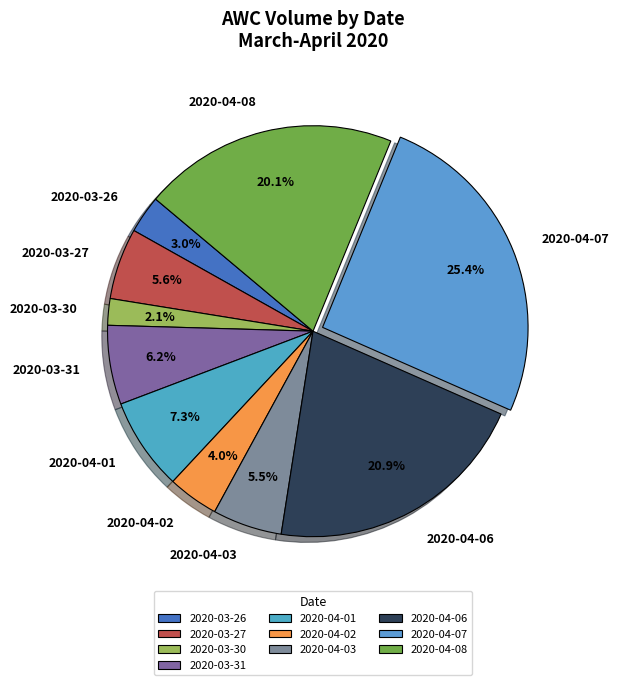

To the nearest percent, what percentage of the pie is 2020-03-27?

6%